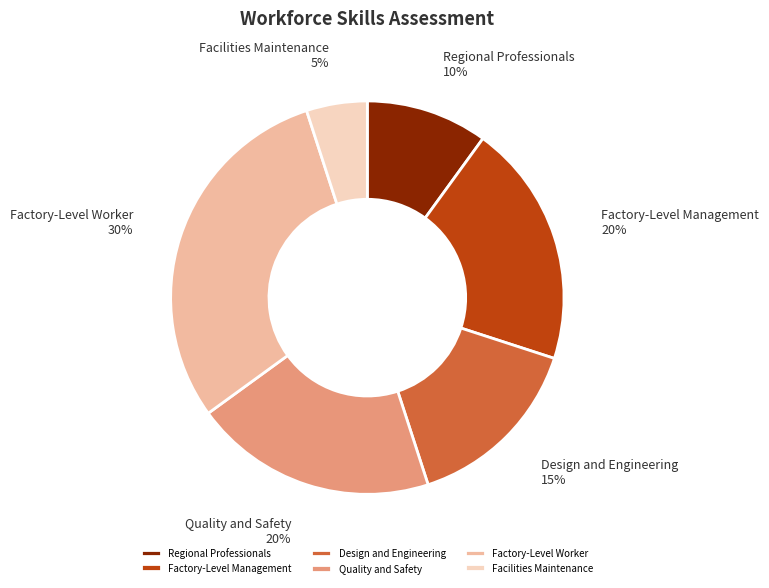

Is it true that Factory-Level Worker is 30% of the pie?

True